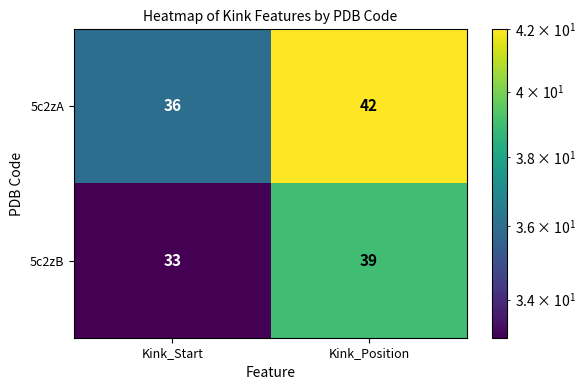

What is the average value of the 5c2zB series?

36